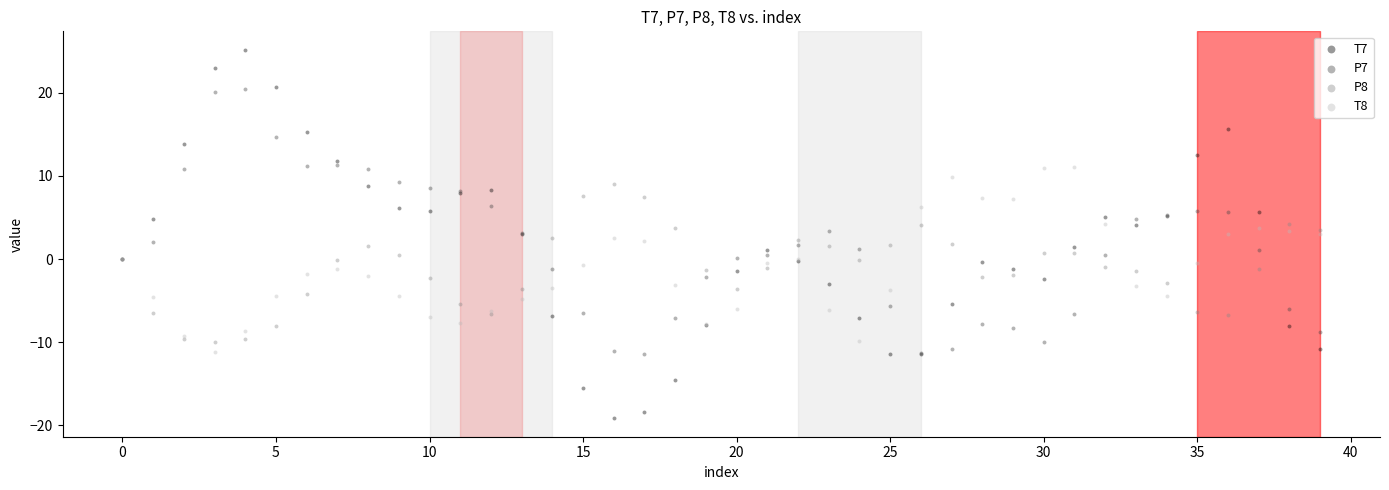

Which series has the largest Y range (max minus min)?

T7